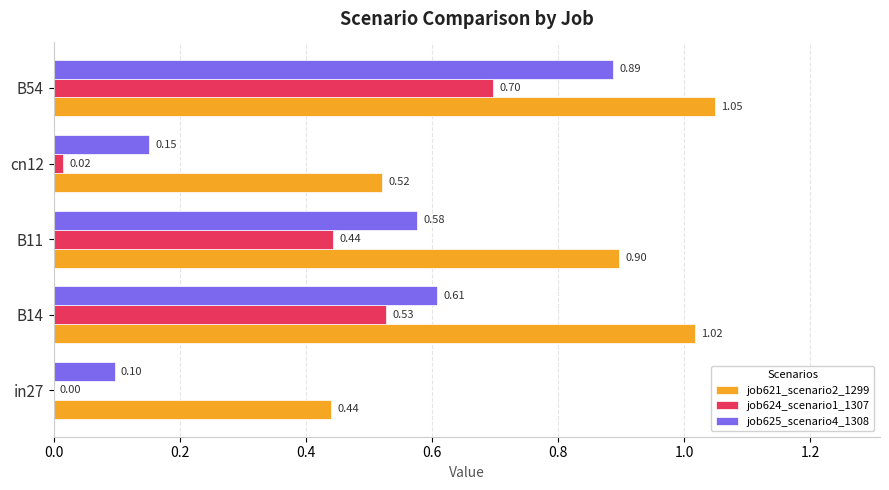

What is the sum of the job621_scenario2_1299 values at cn12 and B54?

1.6